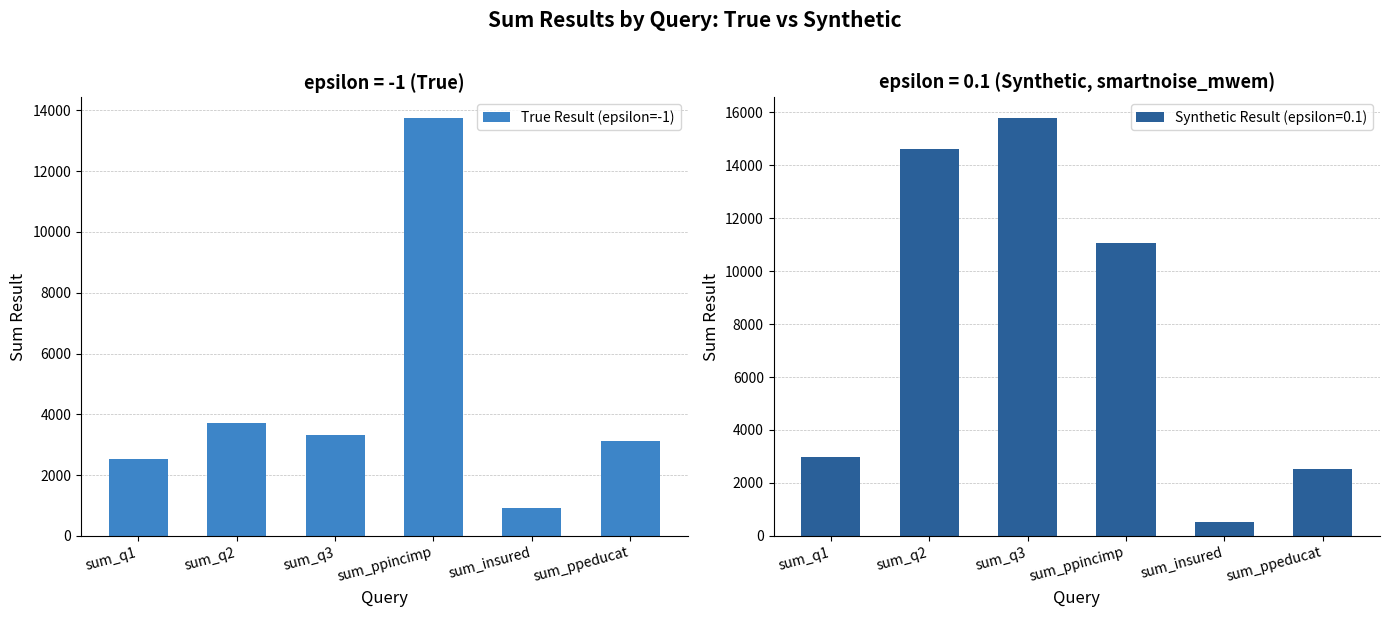

What is the value of the 4th bar from the left?

13744